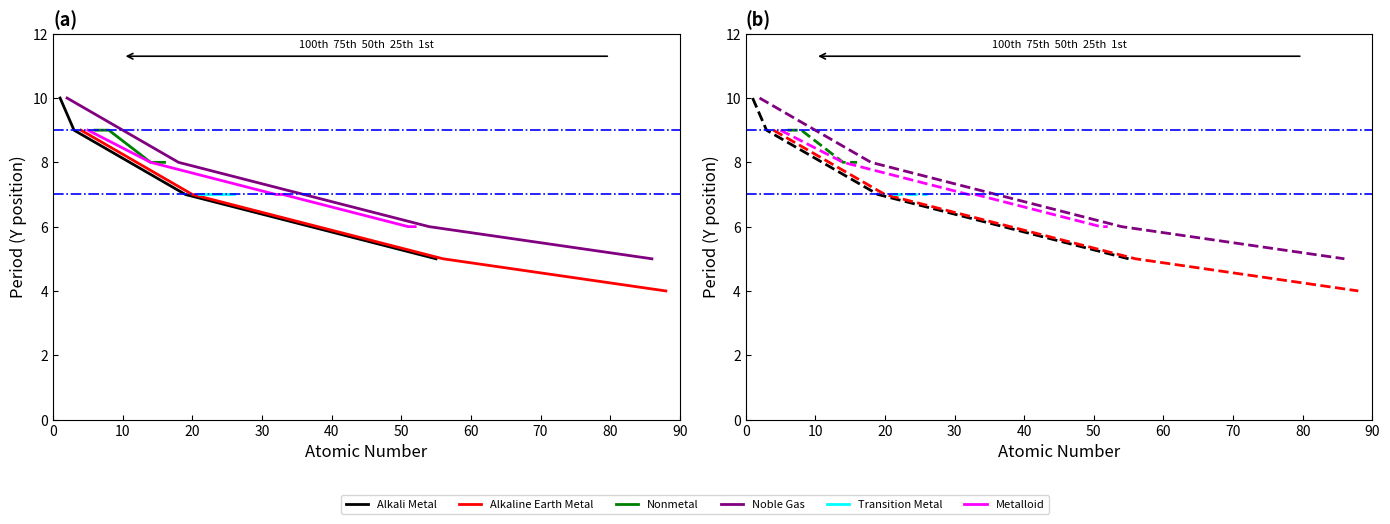

What are all the series names shown in the legend?

Alkali Metal, Alkaline Earth Metal, Nonmetal, Noble Gas, Transition Metal, Metalloid